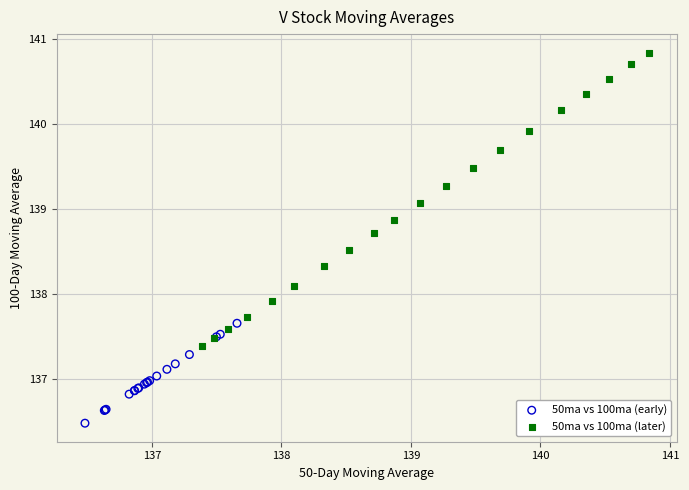

Which series has the largest Y range (max minus min)?

50ma vs 100ma (later)